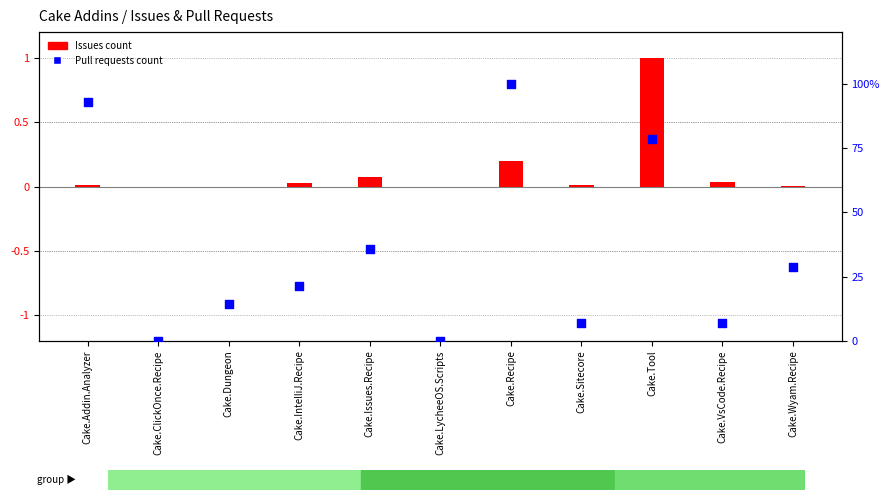

At which category is the sum across all series the highest?

Cake.Recipe